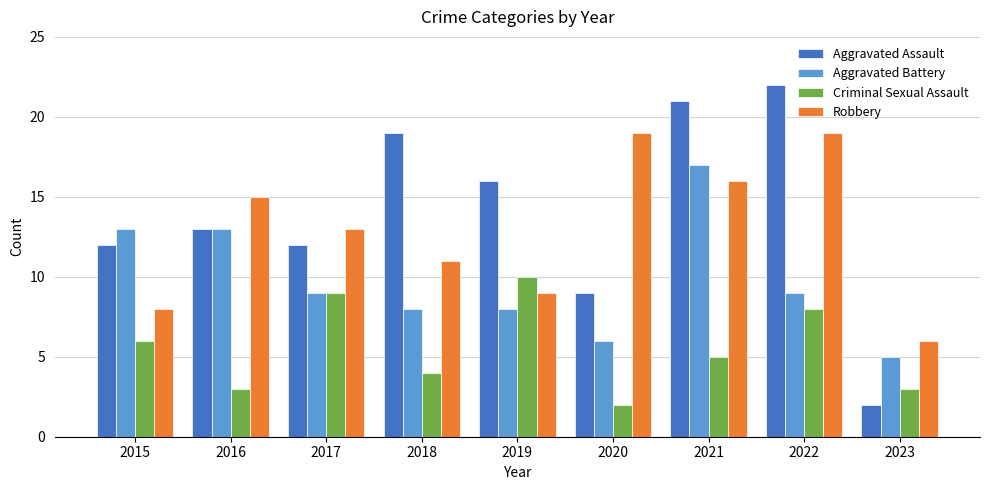

Which series has the largest total across all categories?

Aggravated Assault